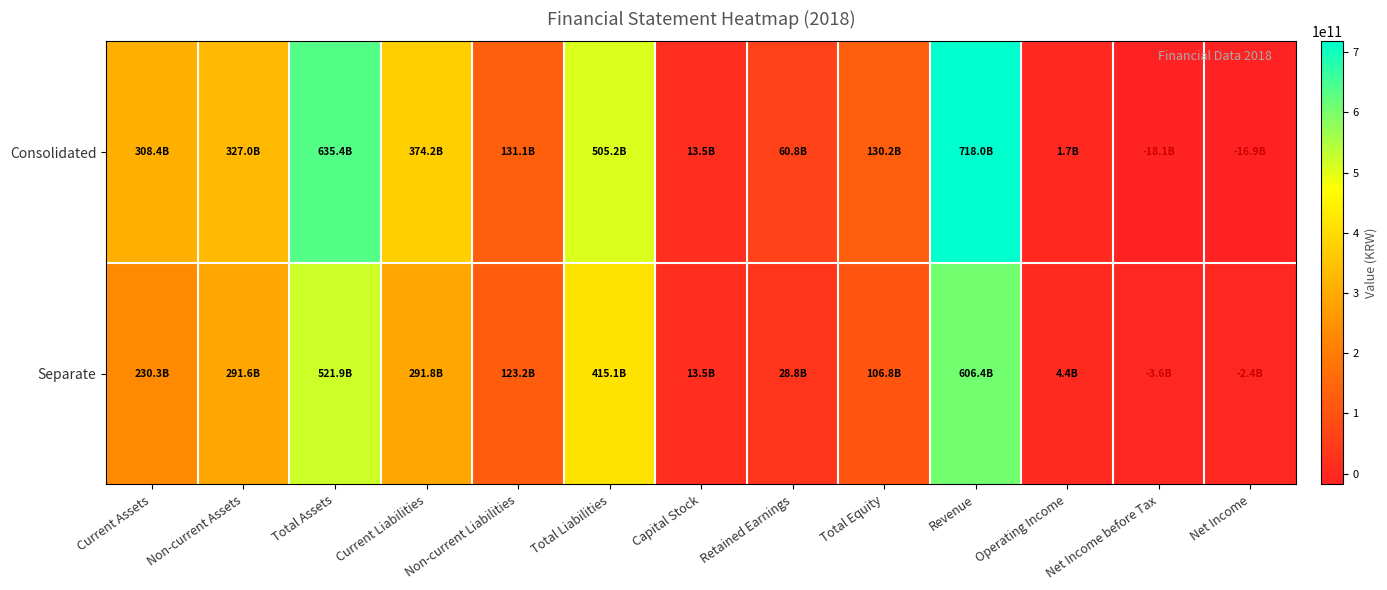

Between Net Income and Non-current Assets, which is larger?

Non-current Assets